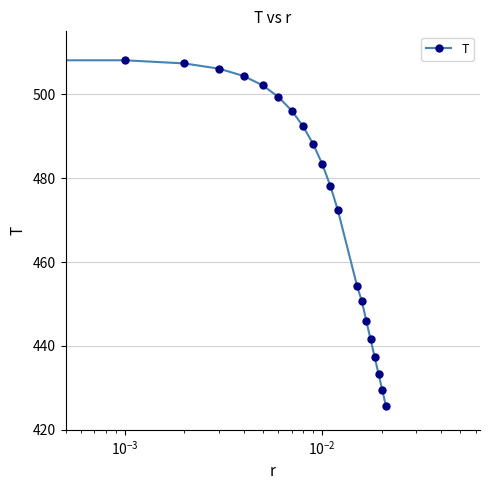

What is the sum of all values?

9964.6